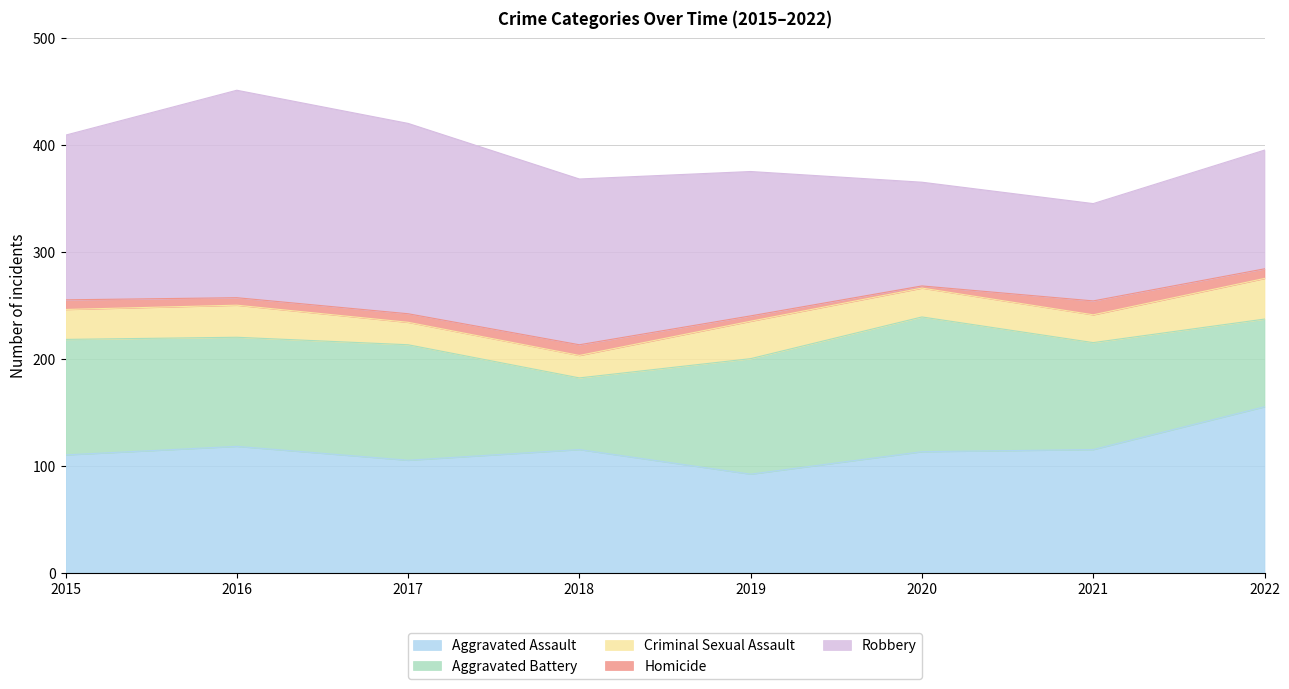

What is the lowest value of the Aggravated Battery series?

67